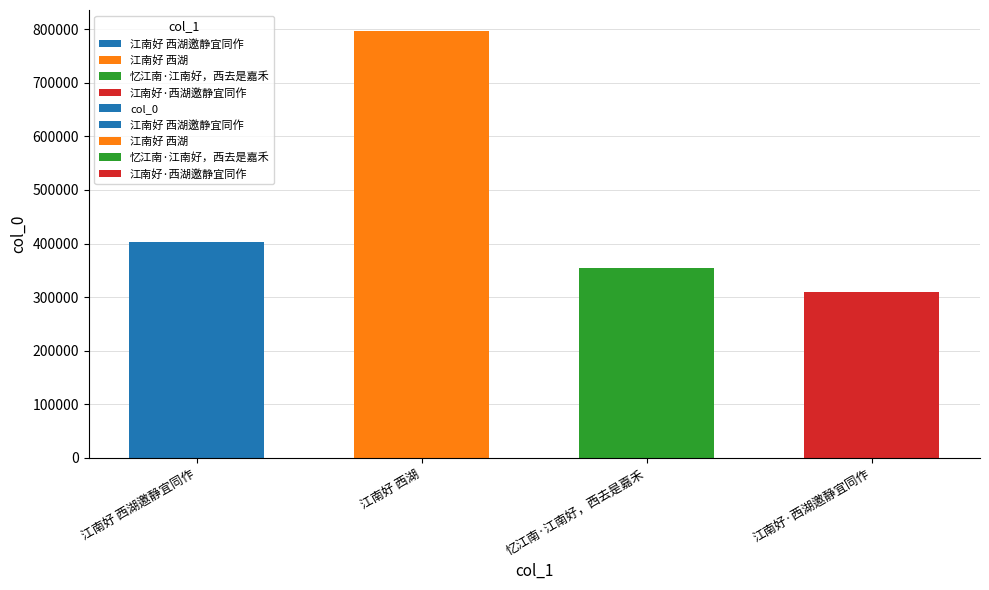

Which label corresponds to the largest value in the chart?

江南好 西湖